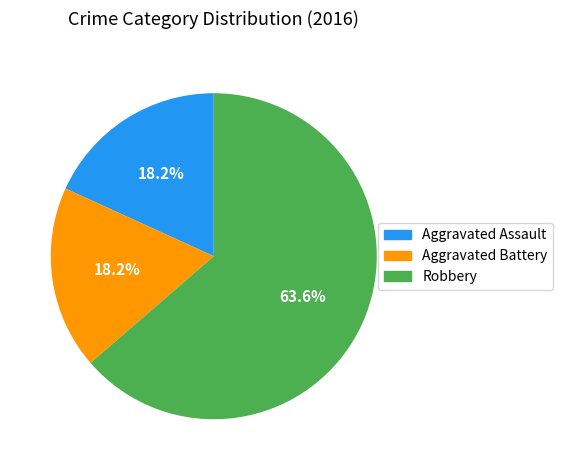

How many segments does this pie chart have?

3